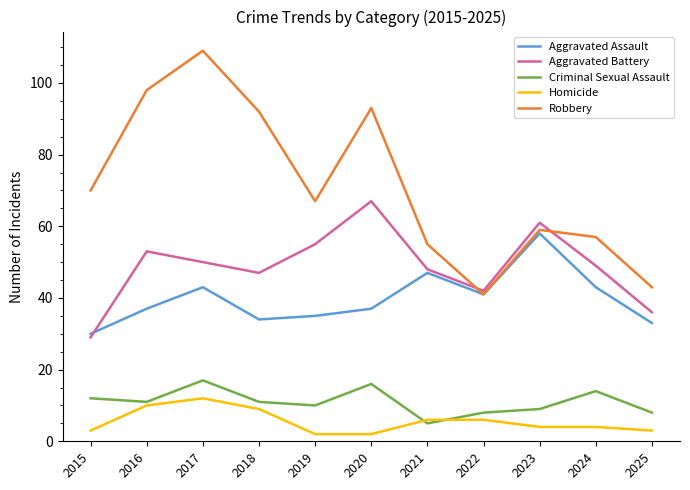

At which label does Criminal Sexual Assault first exceed 11?

2015